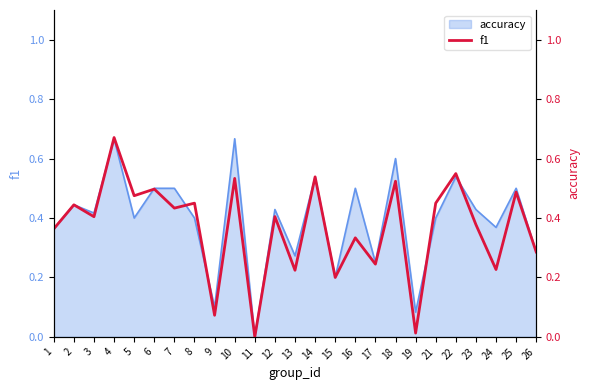

Which category has the lowest value across all series?

11